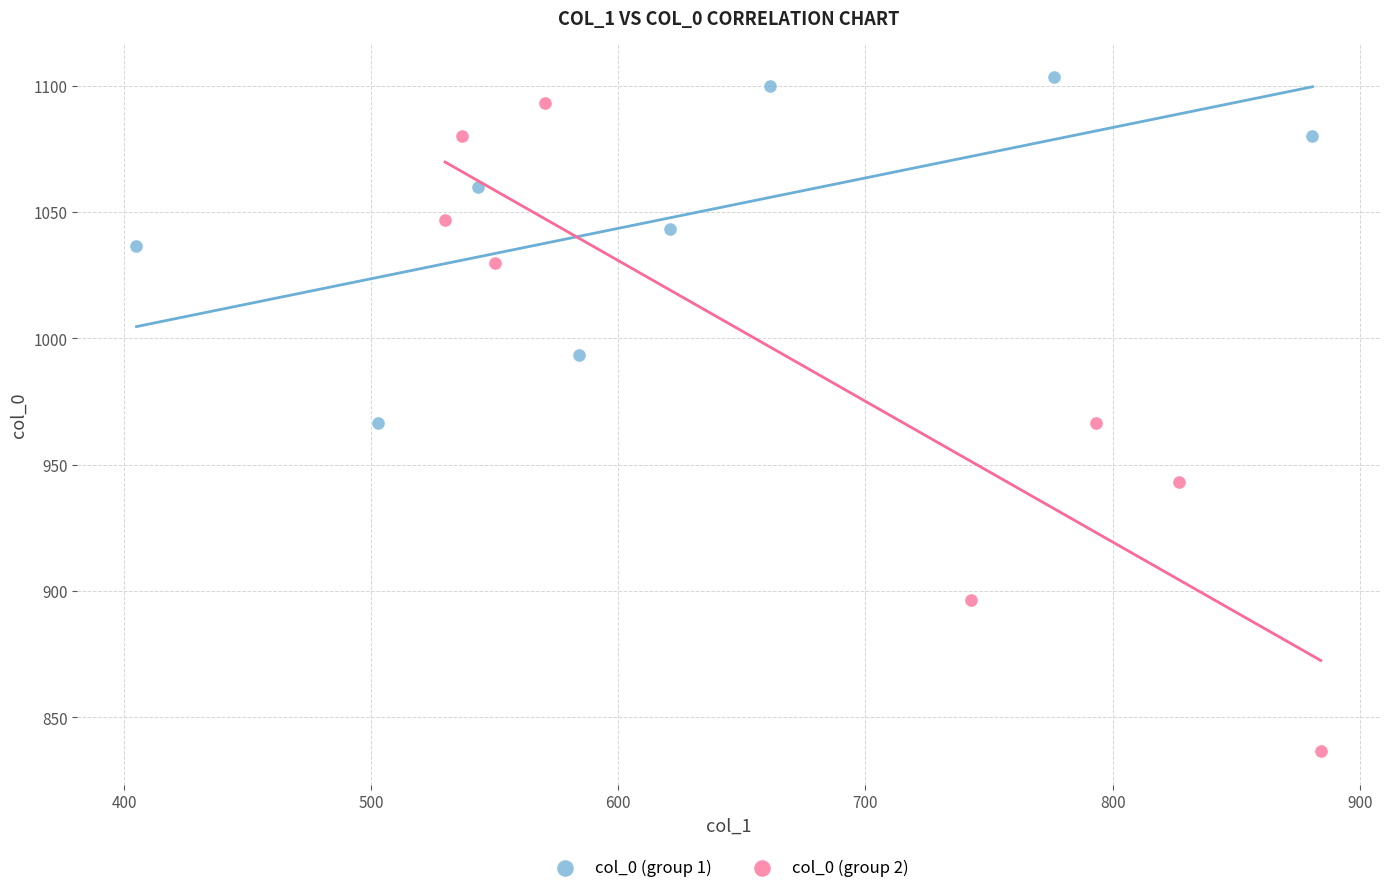

Which series has the largest Y range (max minus min)?

col_0 (group 2)